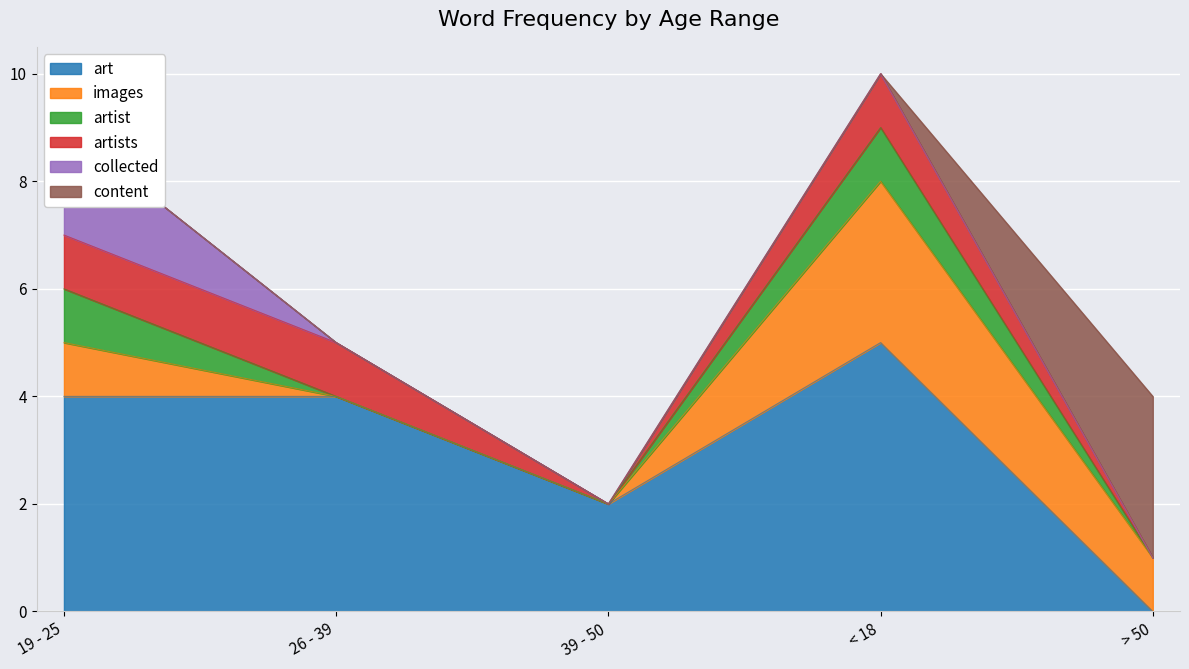

Reading right to left, list all the values displayed in this chart.

art: > 50=0	< 18=5	39 - 50=2	26 - 39=4	19 - 25=4
images: > 50=1	< 18=3	39 - 50=0	26 - 39=0	19 - 25=1
artist: > 50=0	< 18=1	39 - 50=0	26 - 39=0	19 - 25=1
artists: > 50=0	< 18=1	39 - 50=0	26 - 39=1	19 - 25=1
collected: > 50=0	< 18=0	39 - 50=0	26 - 39=0	19 - 25=2
content: > 50=3	< 18=0	39 - 50=0	26 - 39=0	19 - 25=0